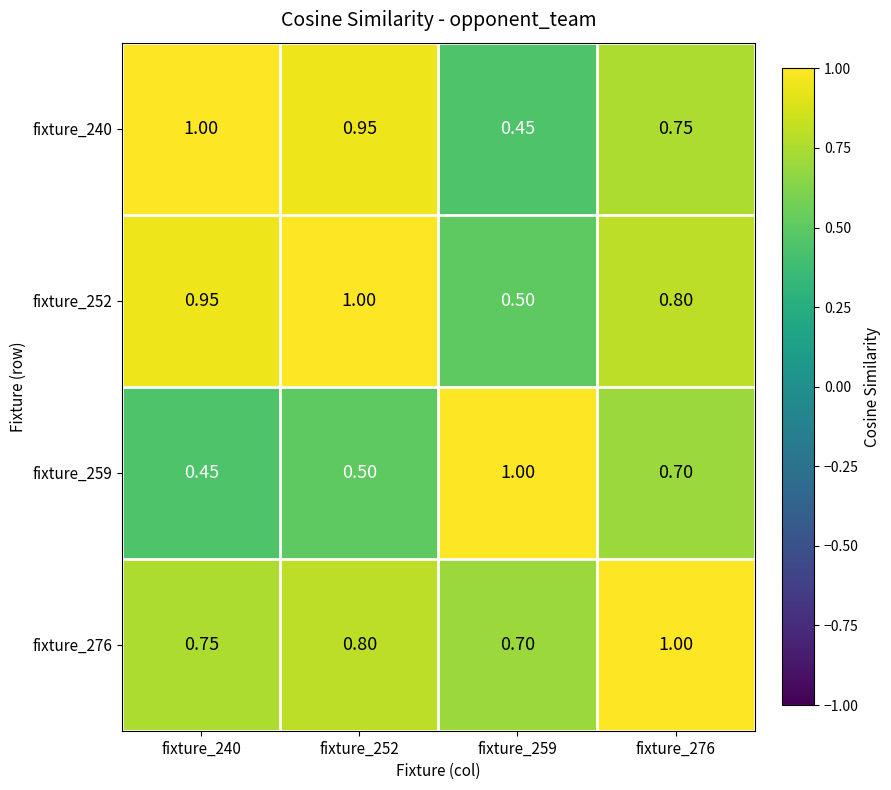

Is the value of fixture_276 at fixture_276 greater than the value of fixture_240 at fixture_276?

Yes